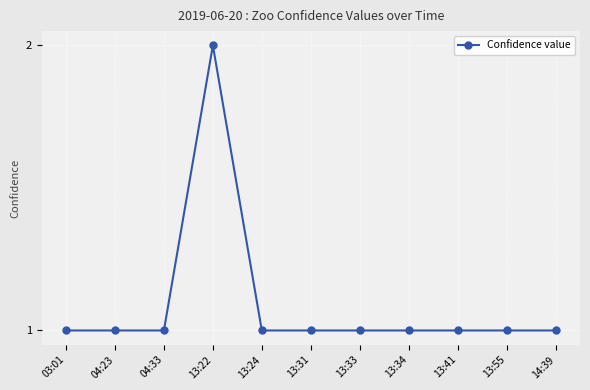

What is the sum of the values at 03:01 and 14:39?

2